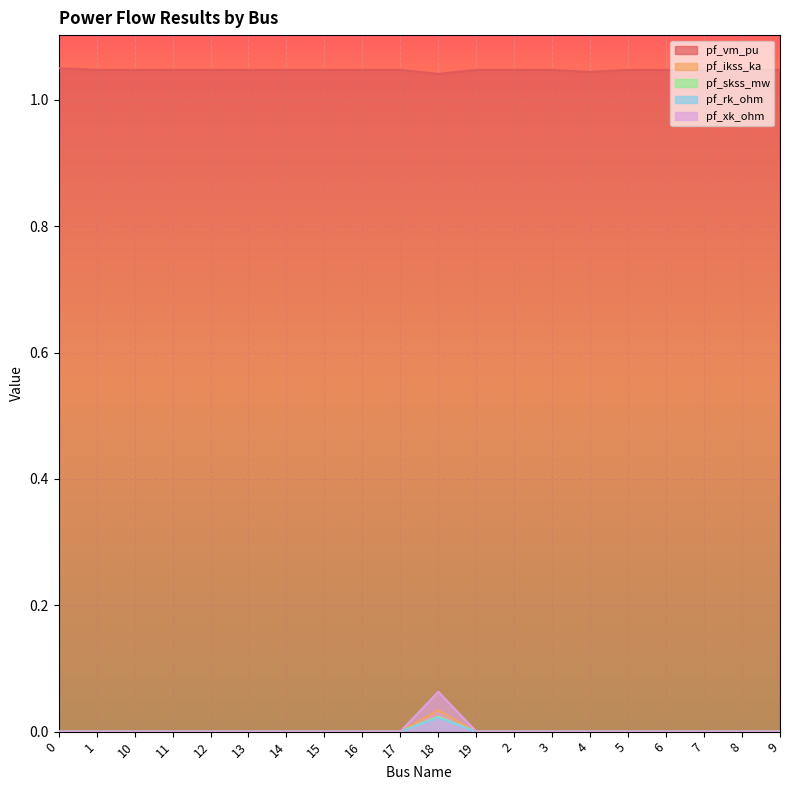

Which series has the widest spread of values?

pf_xk_ohm